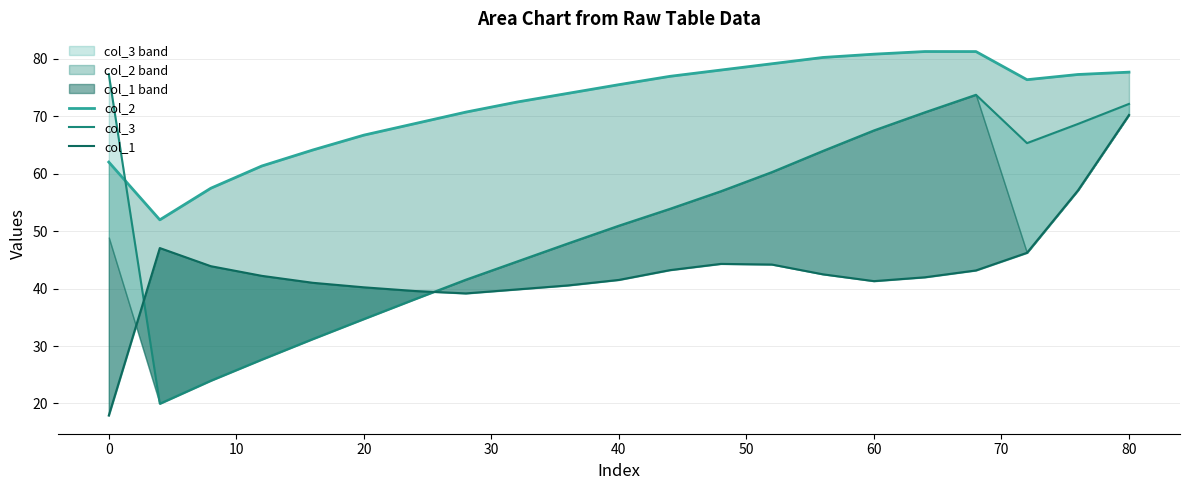

Is it true that col_2 equals 91.7 at 0?

False